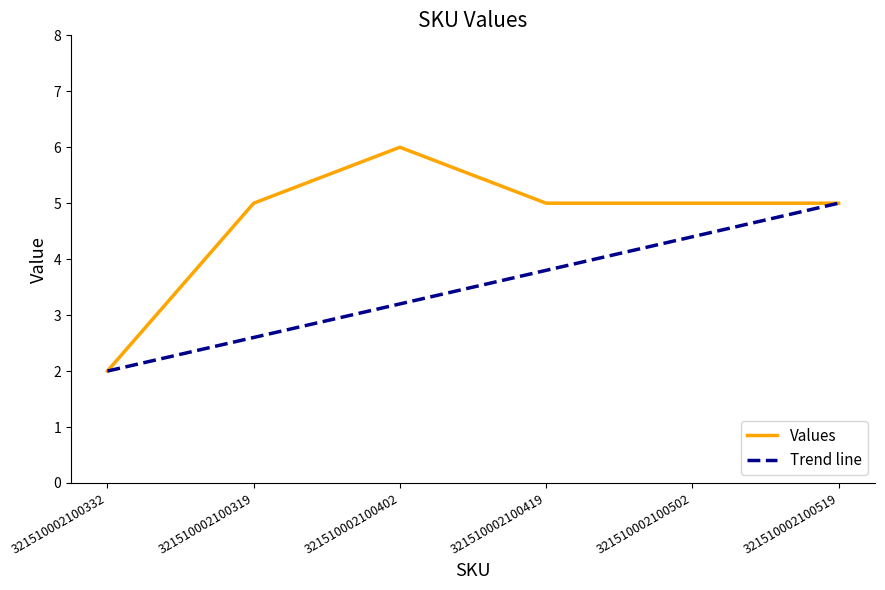

How many interior local peaks (higher than both neighbors) does the data have?

1